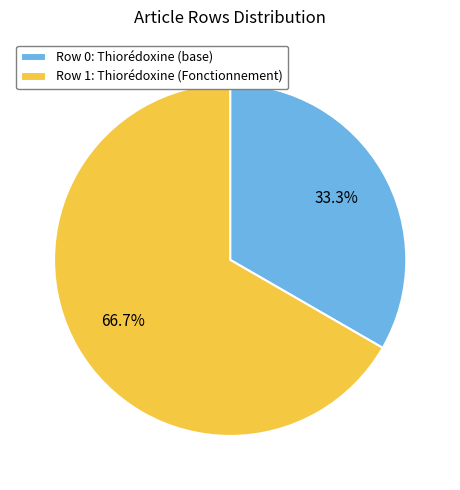

What is the smallest slice in the pie chart?

Row 0: Thiorédoxine (base)